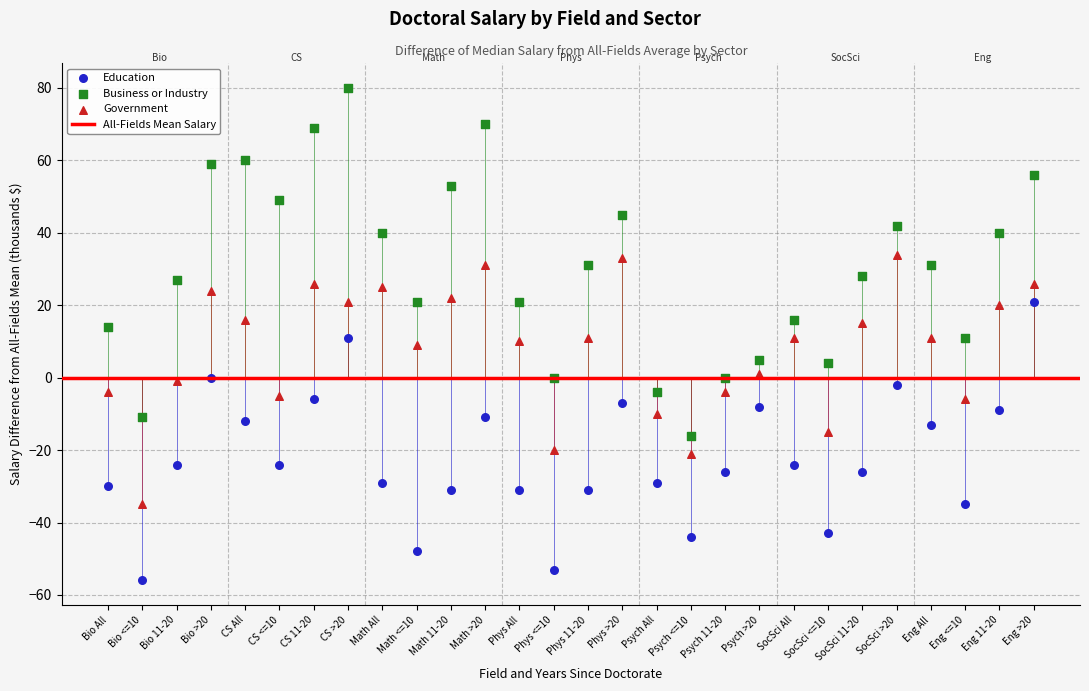

Which series contains the highest Y value?

Business or Industry